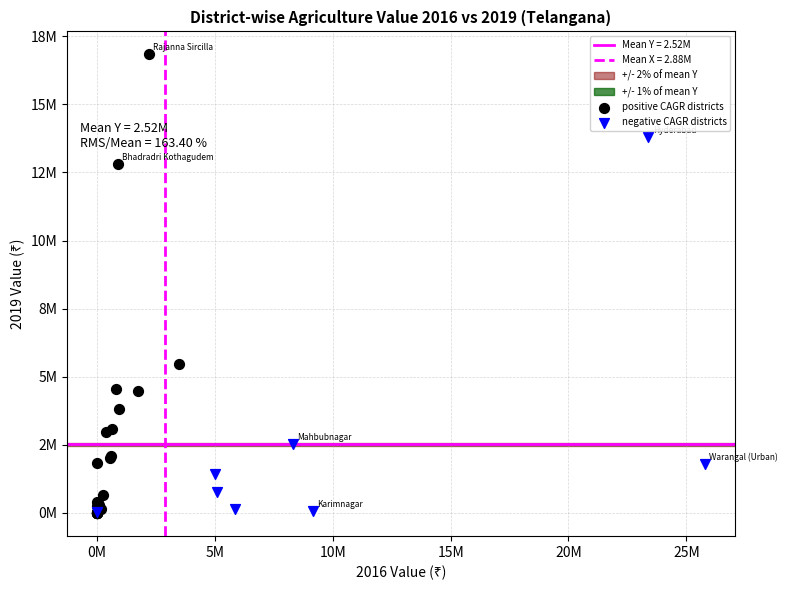

Which series reaches the maximum Y coordinate?

positive CAGR districts